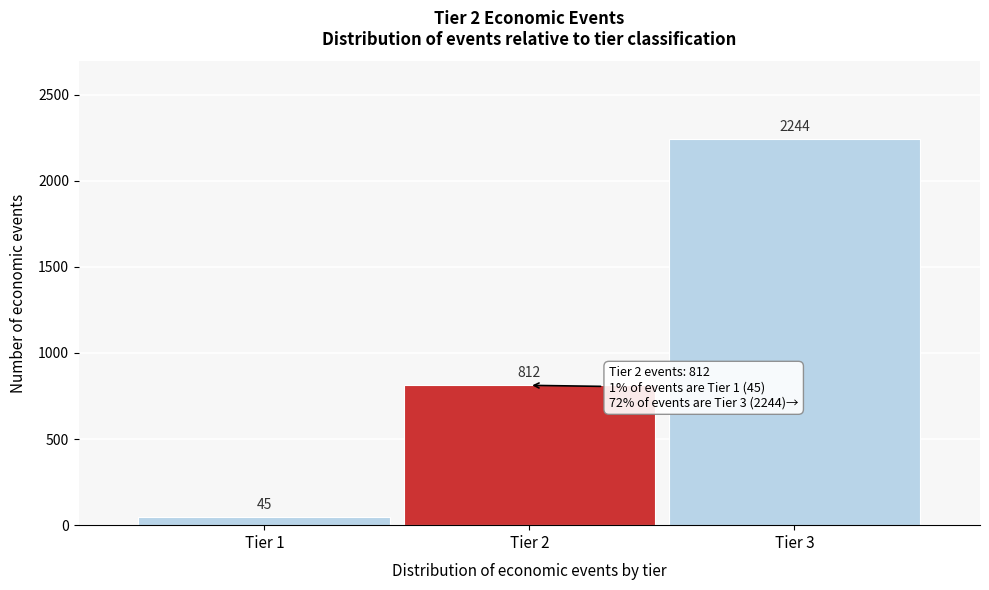

Reading right to left, list all the values displayed in this chart.

Tier 3=2244	Tier 2=812	Tier 1=45